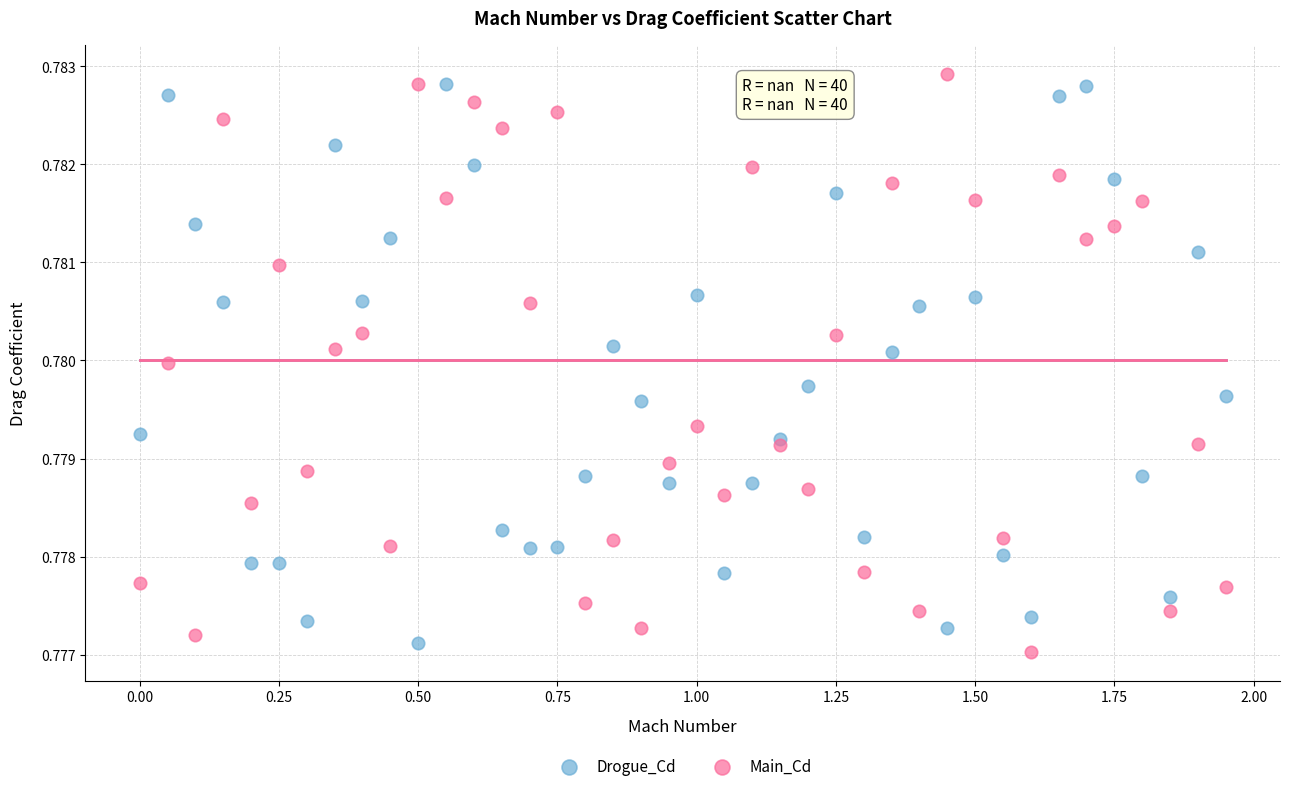

What are all the series names shown in the legend?

Drogue_Cd, Main_Cd